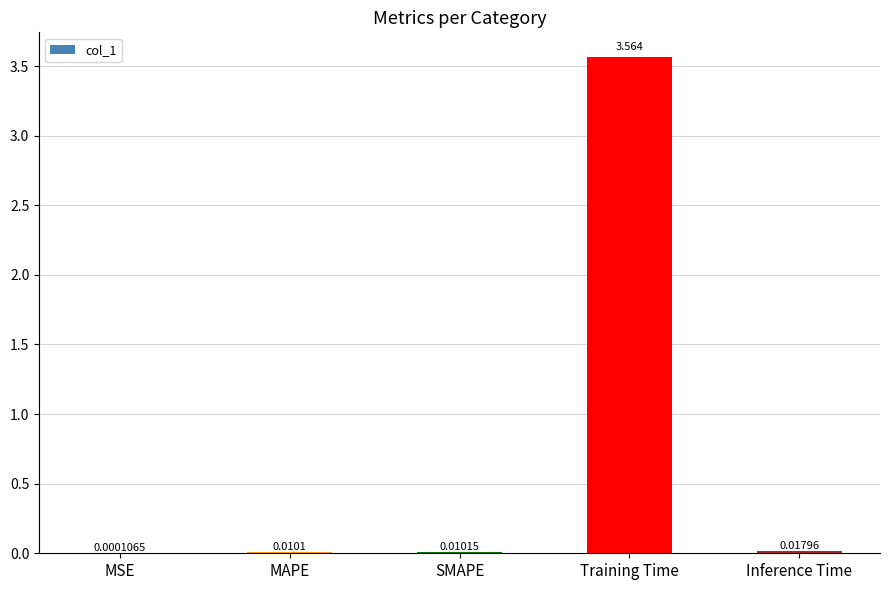

Which has a higher value, MSE or Training Time?

Training Time